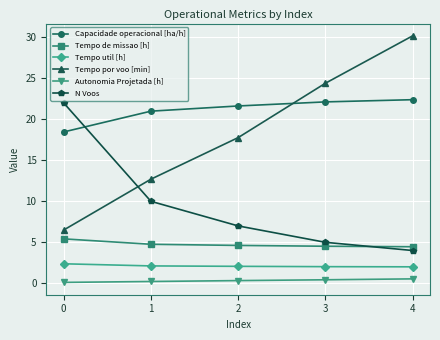

How many categories are shown in the chart?

5